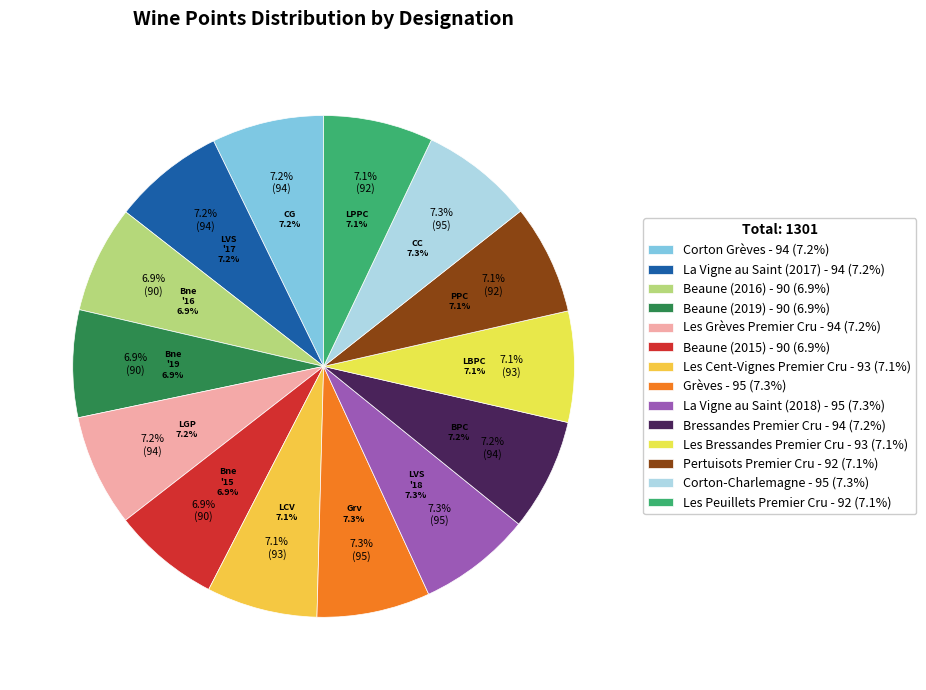

How many slices are in this pie chart?

14